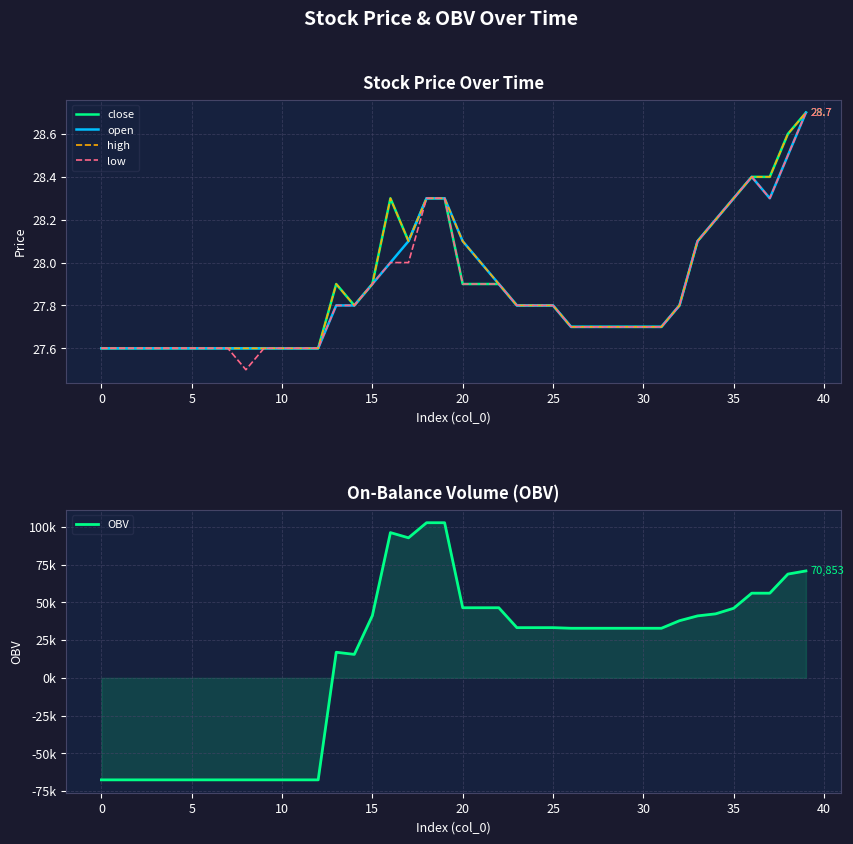

At which label is open closest to 28?

16